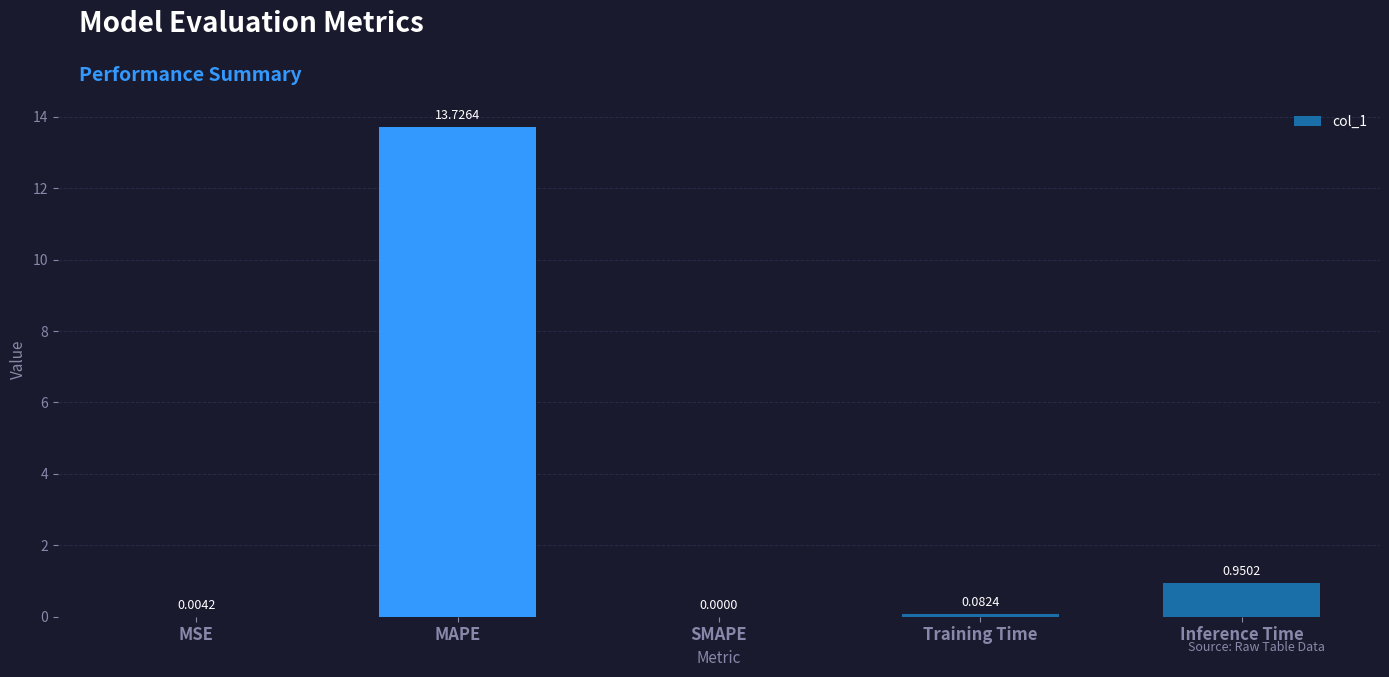

How many series are shown in this chart?

1